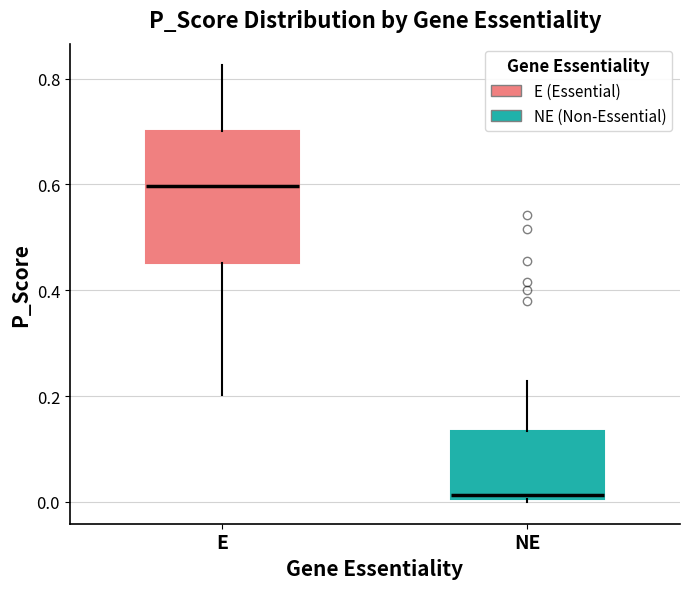

Reading left to right, read every box against the y-axis: the position of its median line, the range the box covers, and the ends of its whiskers. The values are not printed on the chart, so give them approximately, as read against the axis.

E: median 0.60, box 0.46 to 0.70, whiskers 0.20 to 0.82
NE: median 0.02, box 0.00 to 0.14, whiskers 0.00 to 0.22